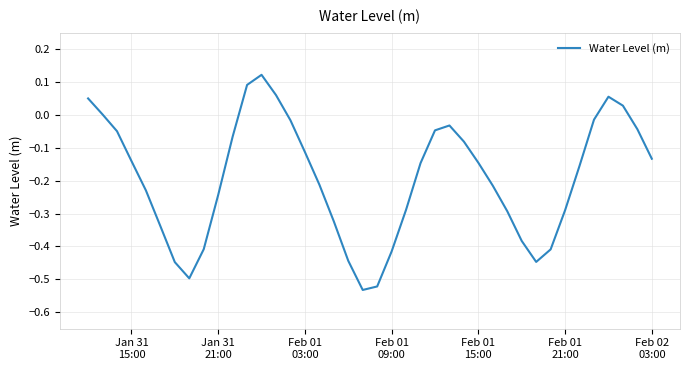

What is the difference between the maximum and minimum values?

0.7